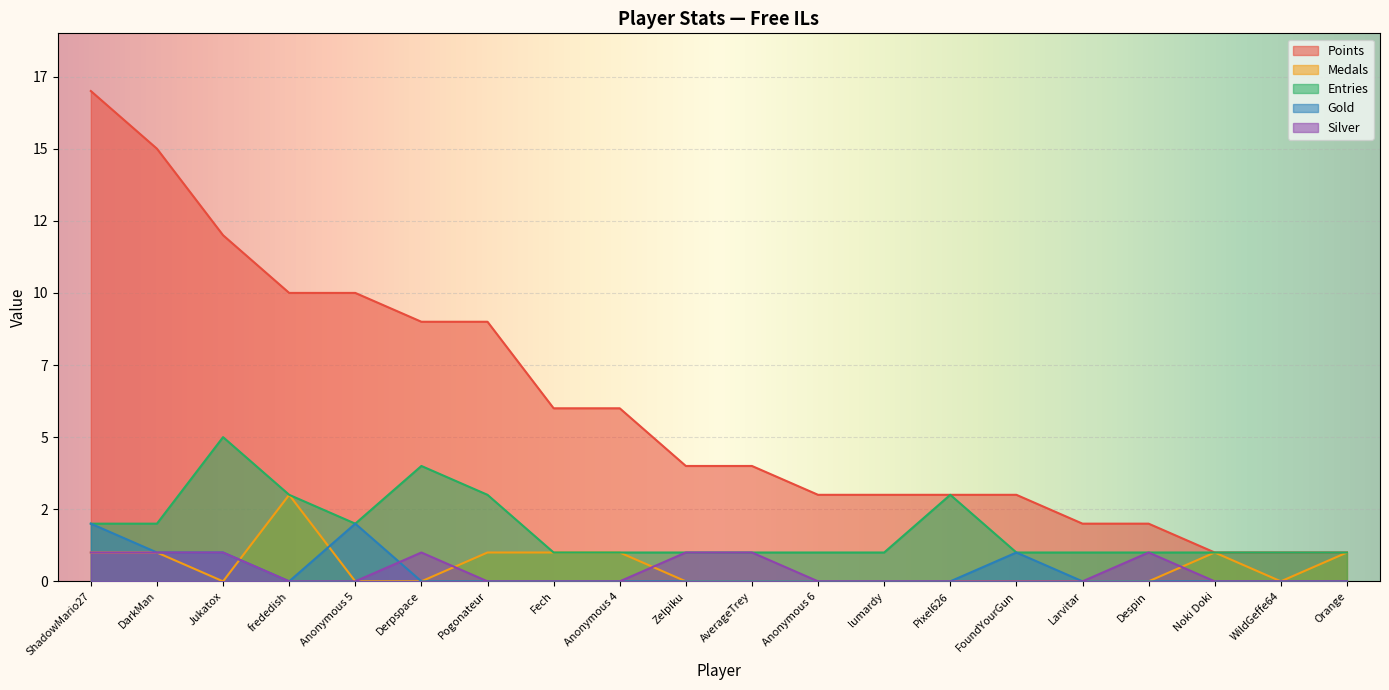

How many lines are shown in the chart?

5